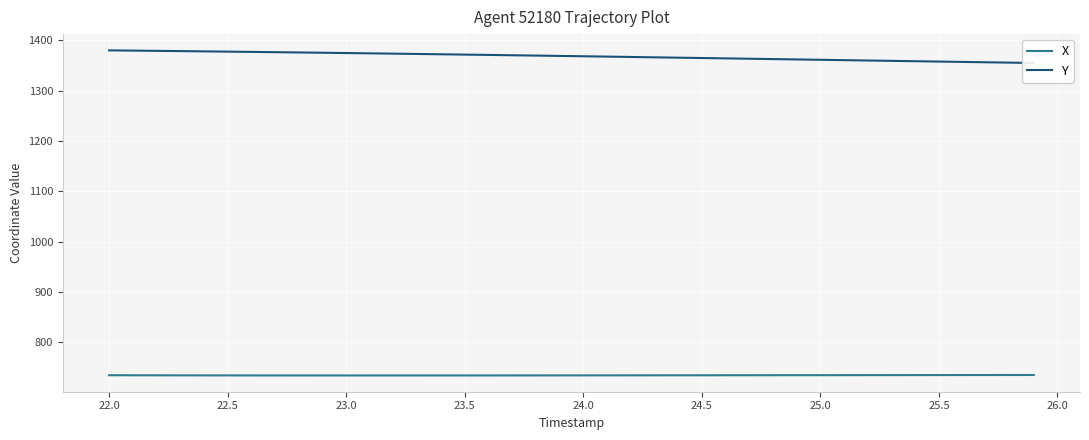

What is the minimum value for X?

734.3